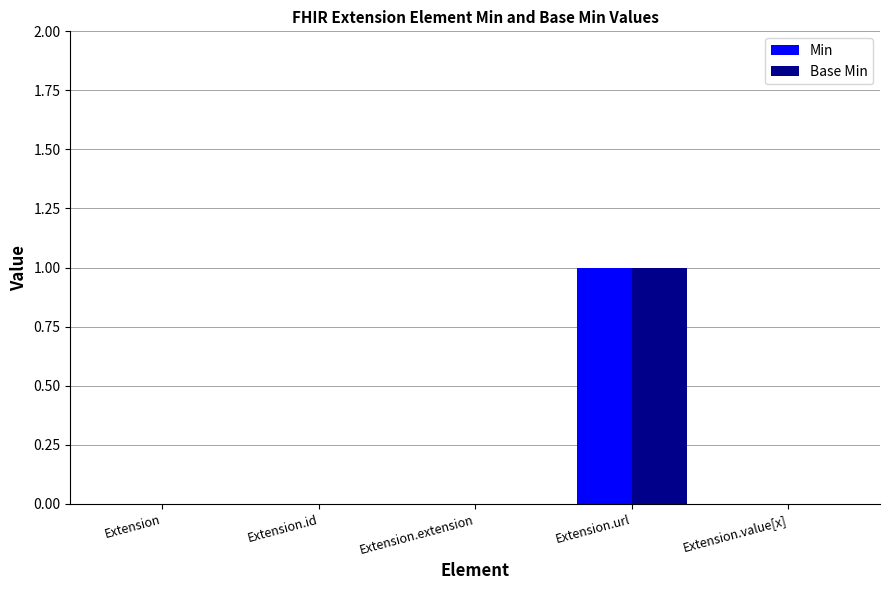

At which category is the sum across all series the highest?

Extension.url